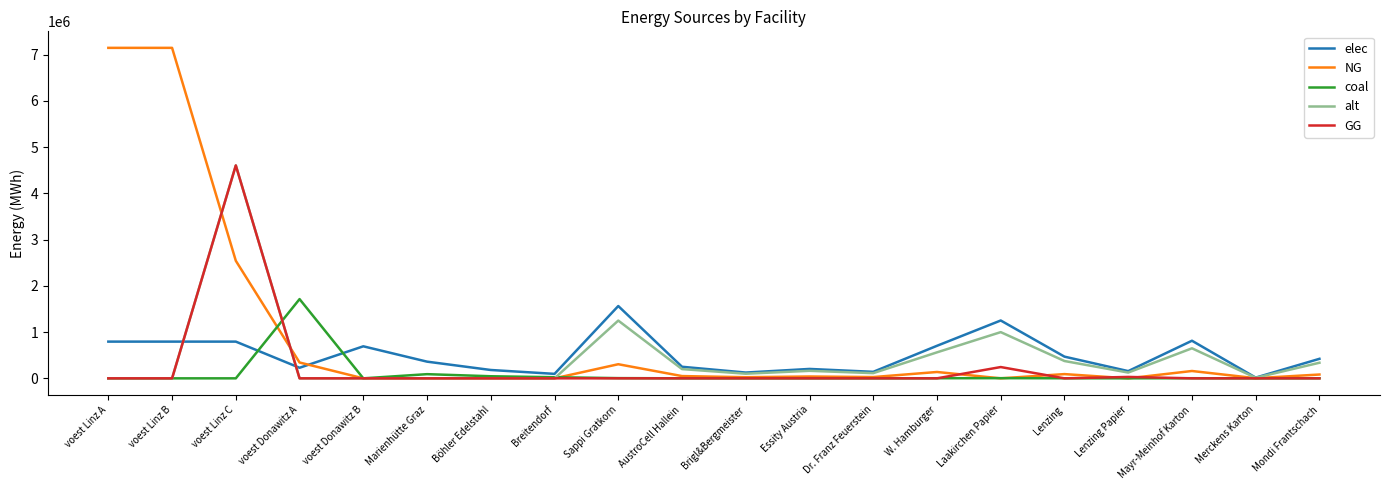

At how many categories does at least one series exceed 3963923?

3